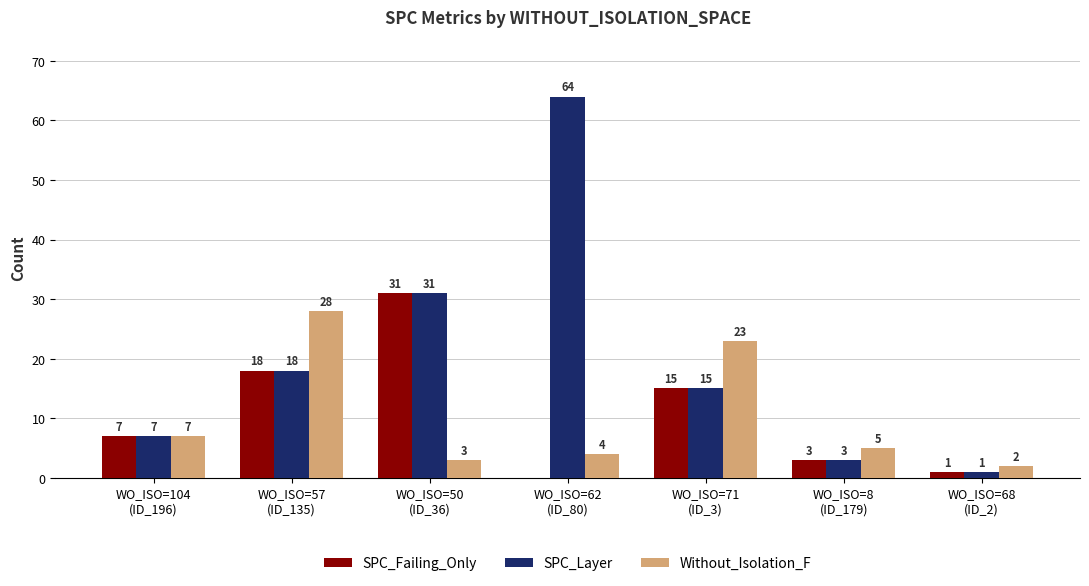

True or false: SPC_Layer has a value of 107 at WO_ISO=62
(ID_80).

False